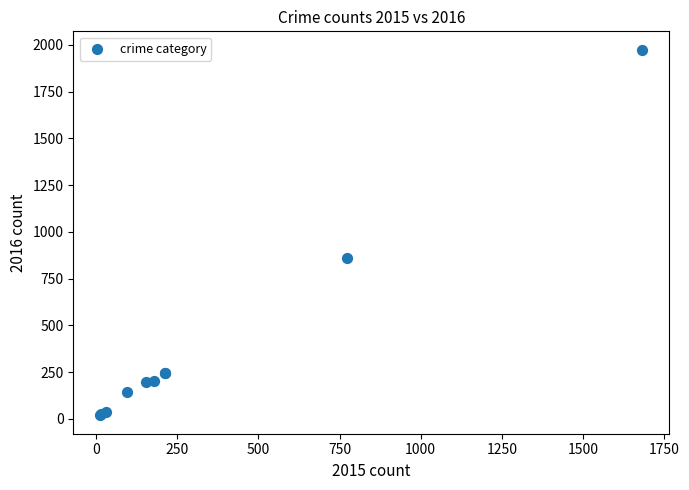

What Y value in the scatter plot is closest to 996?

858